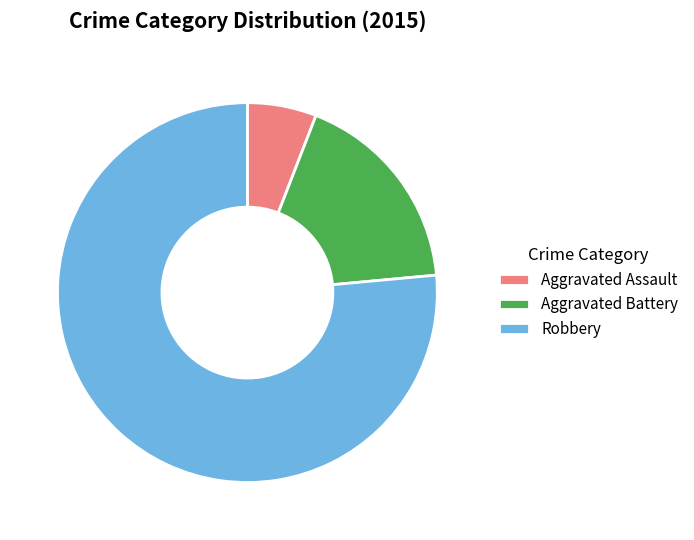

Rank the categories by value from highest to lowest.

Robbery, Aggravated Battery, Aggravated Assault